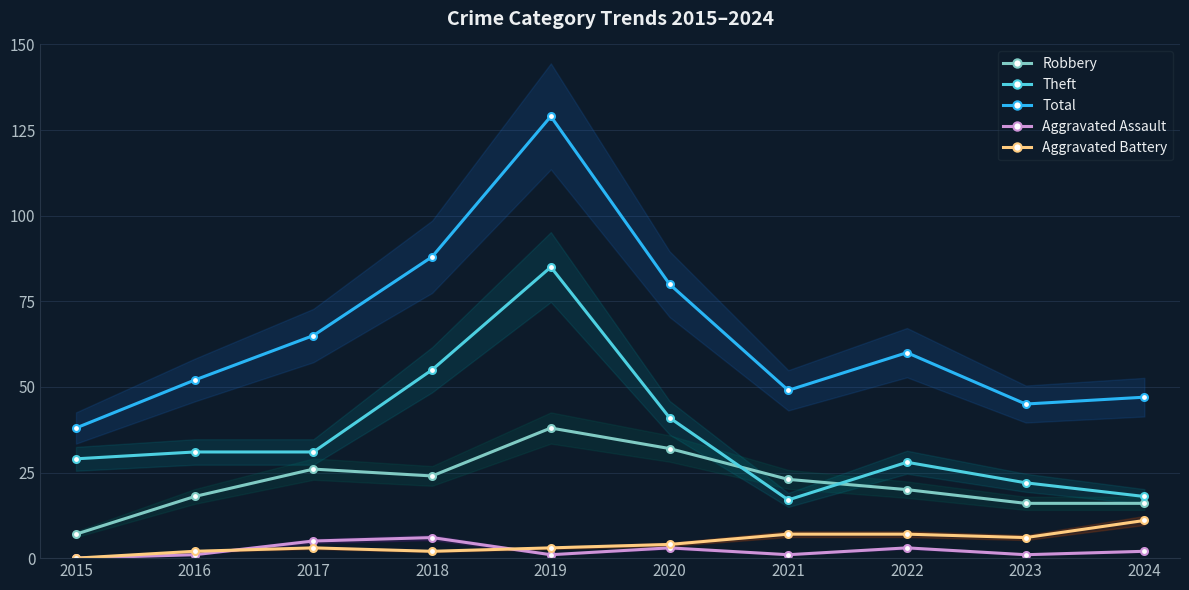

At which category is the sum across all series the highest?

2019